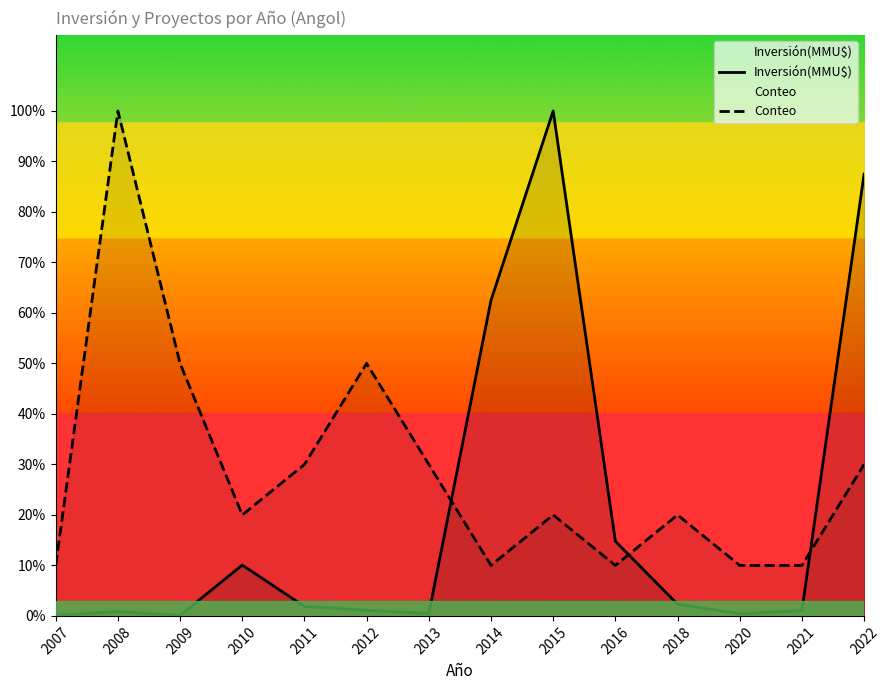

Count the number of data series in this chart.

2